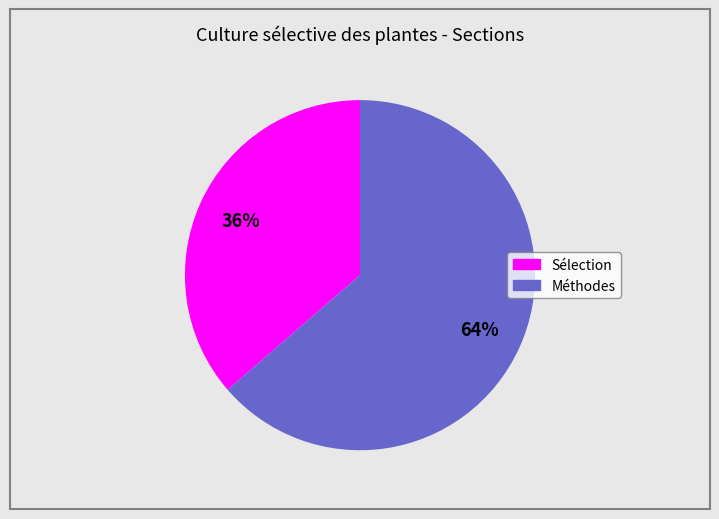

Is there a majority slice in this chart?

Yes